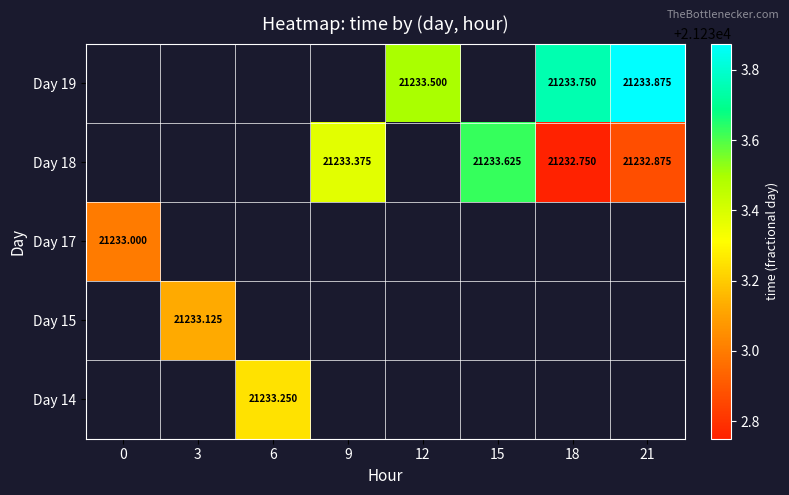

The Day 15 series shows 34966.7 at 3. True or false?

False